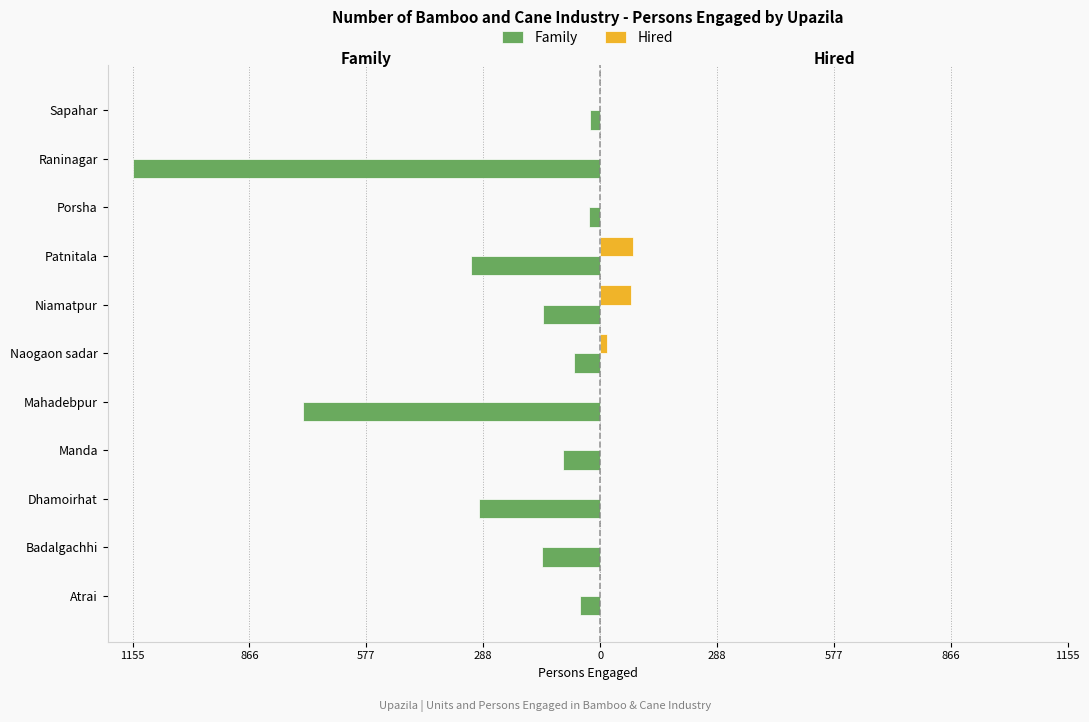

What are all the series names shown in the legend?

Family, Hired